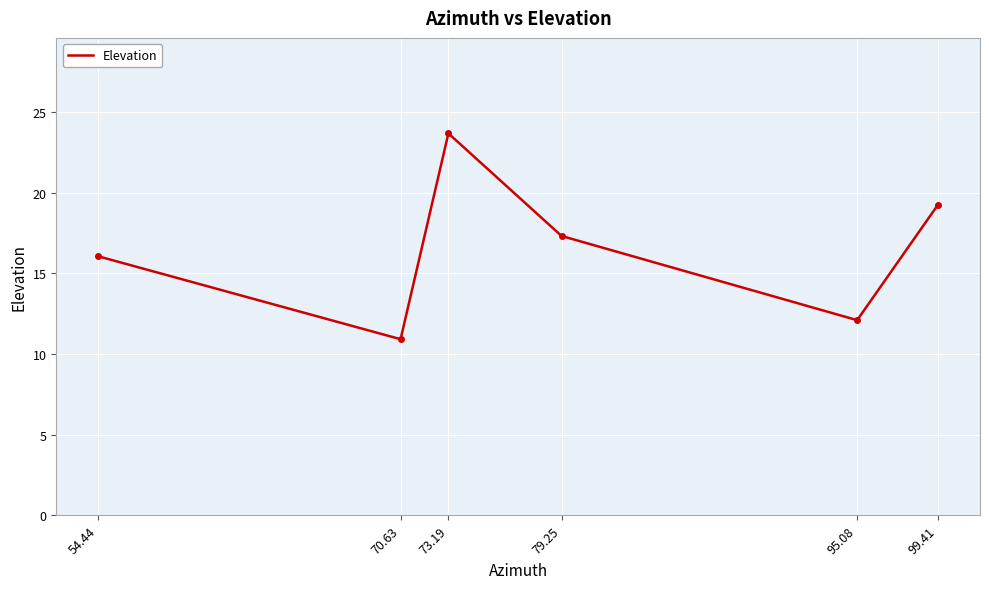

What position from the right is 73.19?

4